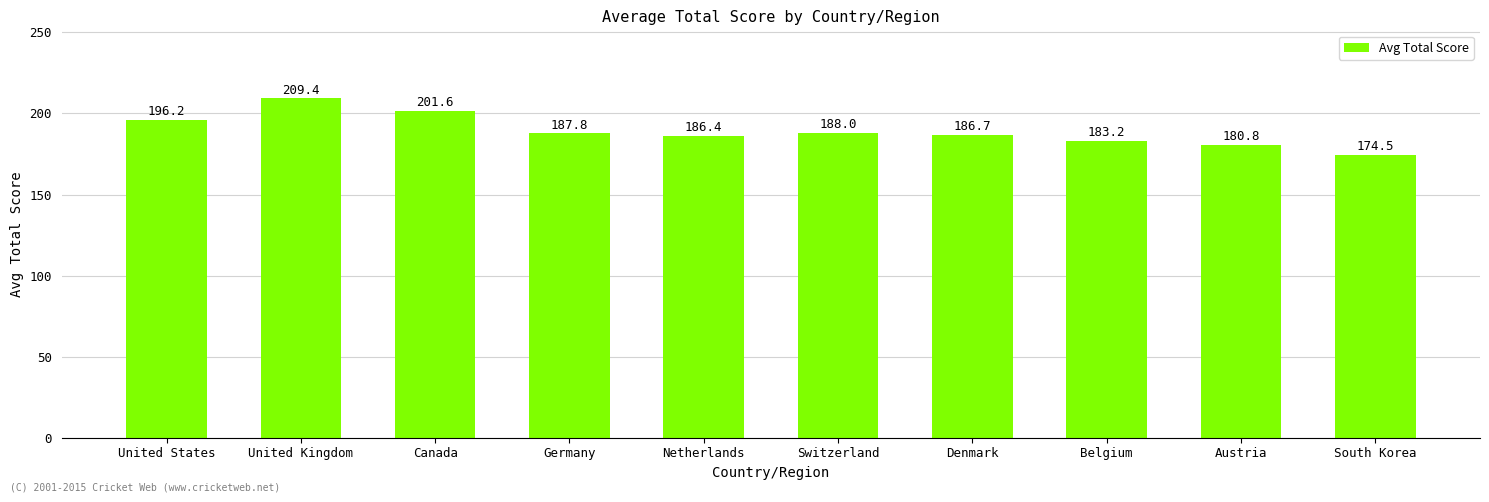

What is the minimum value shown in the chart?

174.5